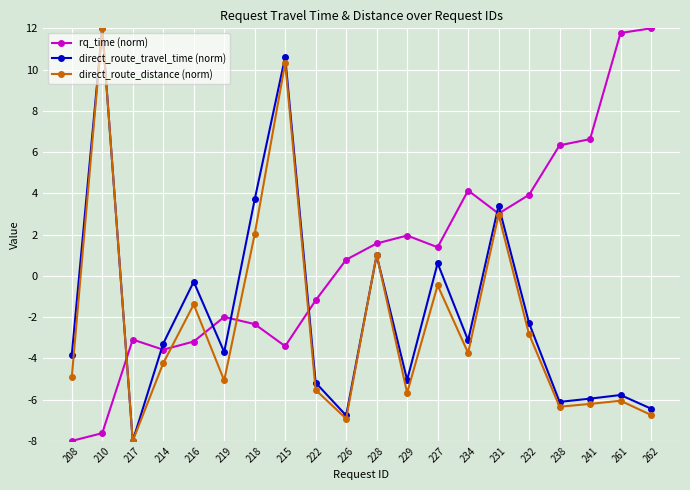

Between 214 and 261, which series saw the biggest shift?

rq_time (norm)